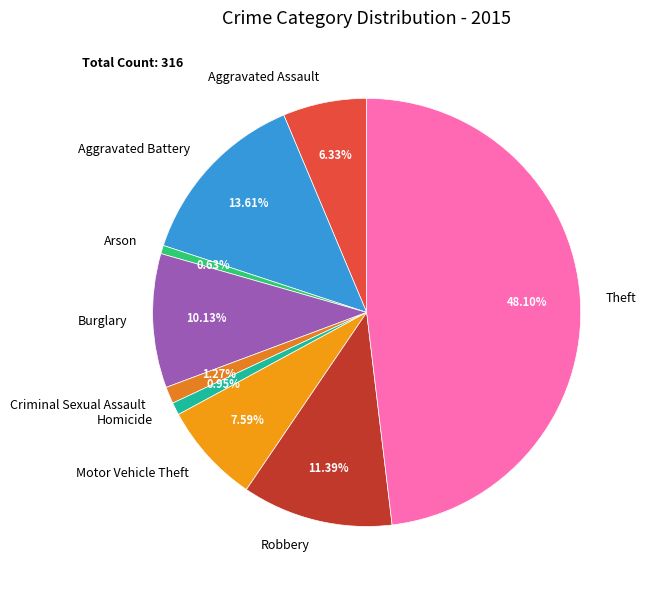

True or false: Criminal Sexual Assault accounts for 1% of the total.

True